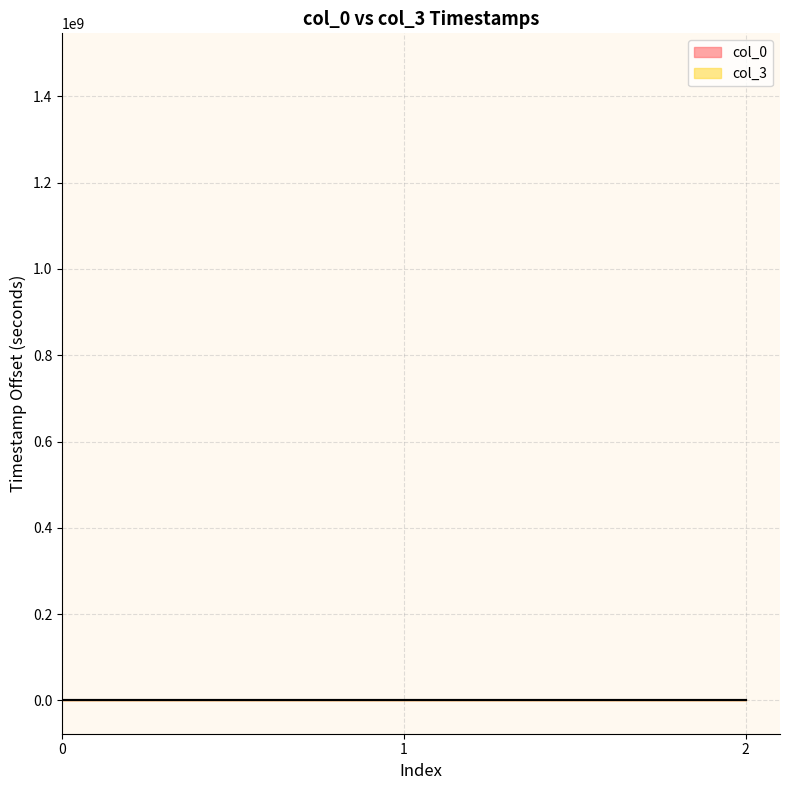

Which series has the largest total across all categories?

col_3